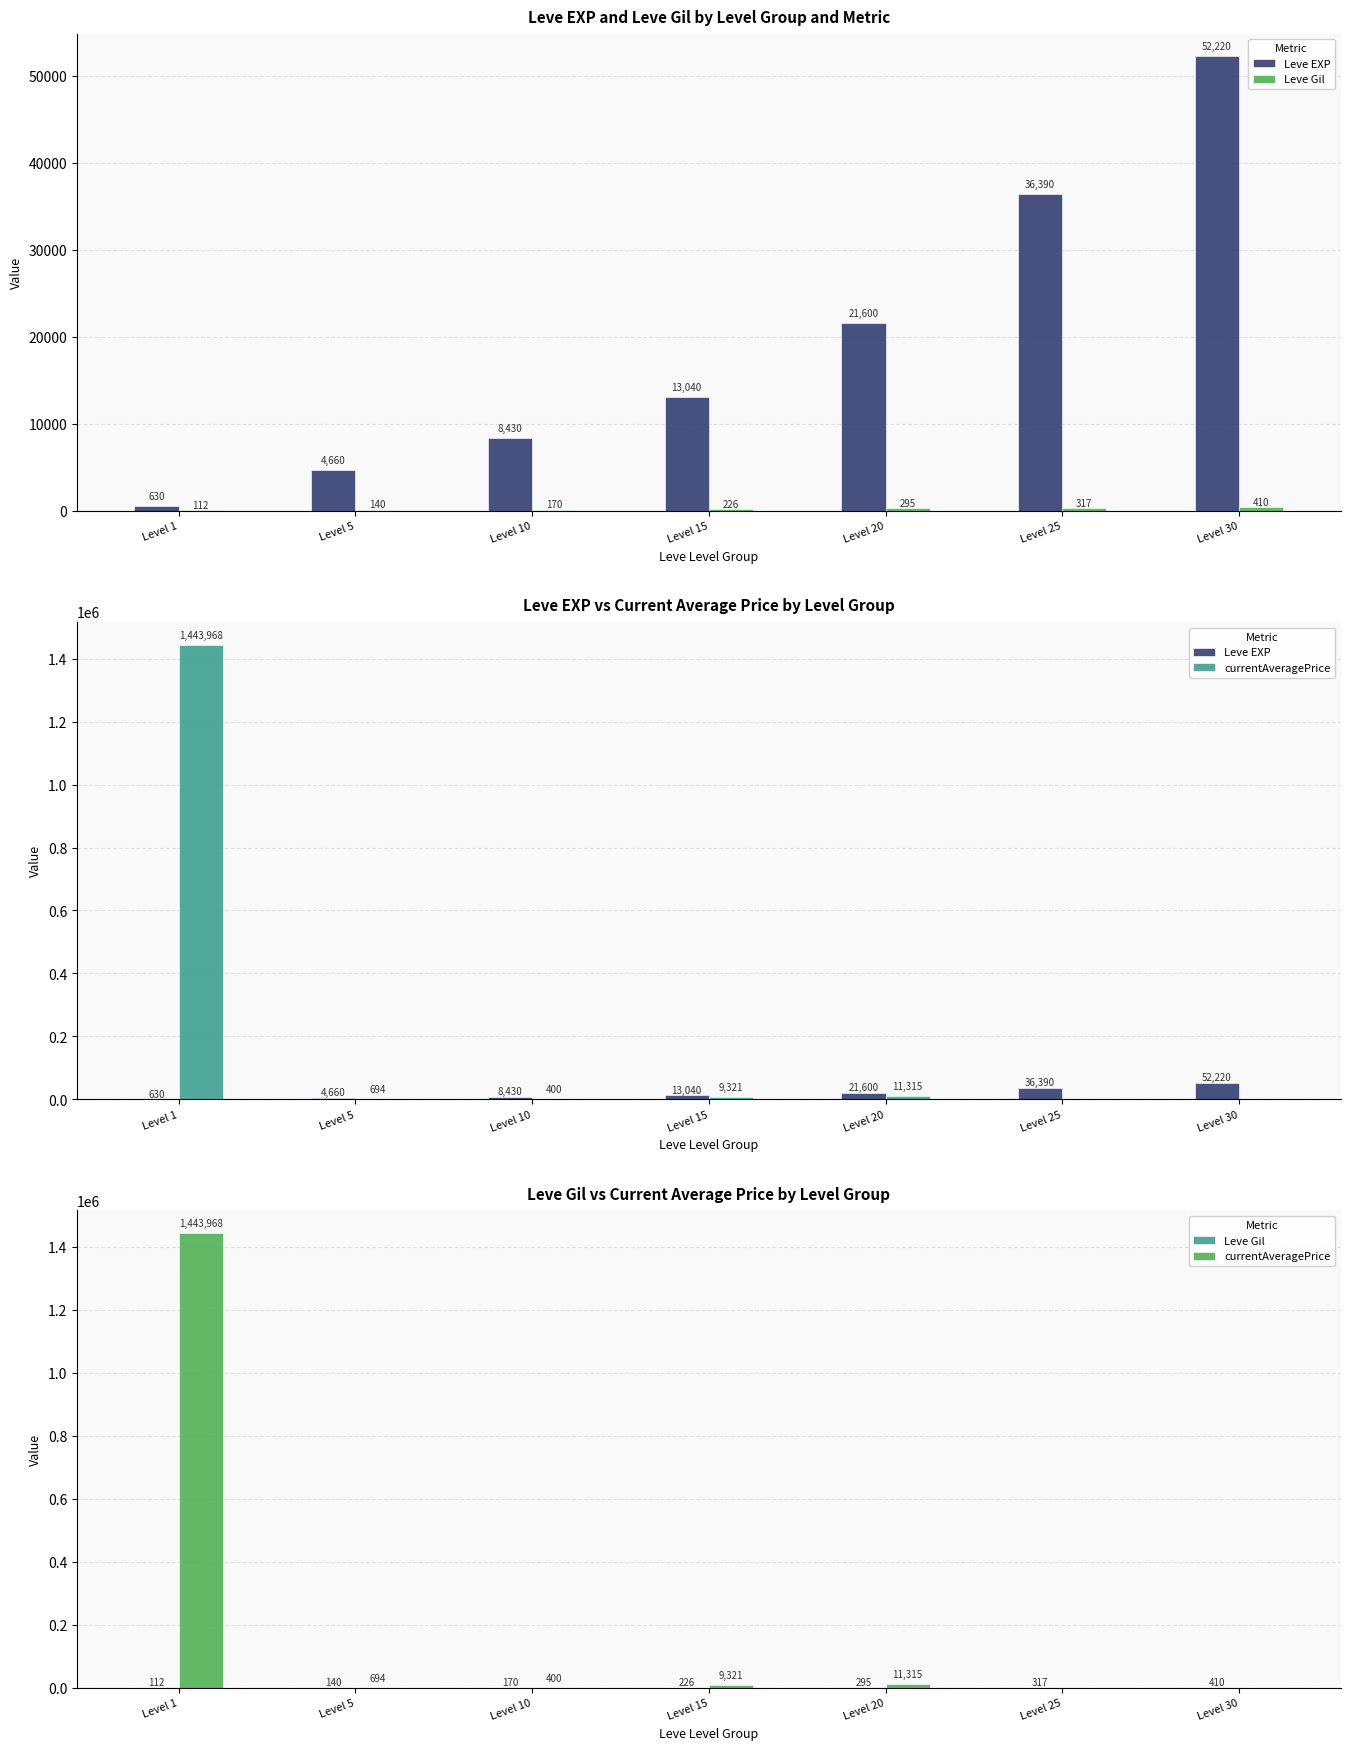

Is it true that Leve EXP equals 8430.0 at Level 10?

True